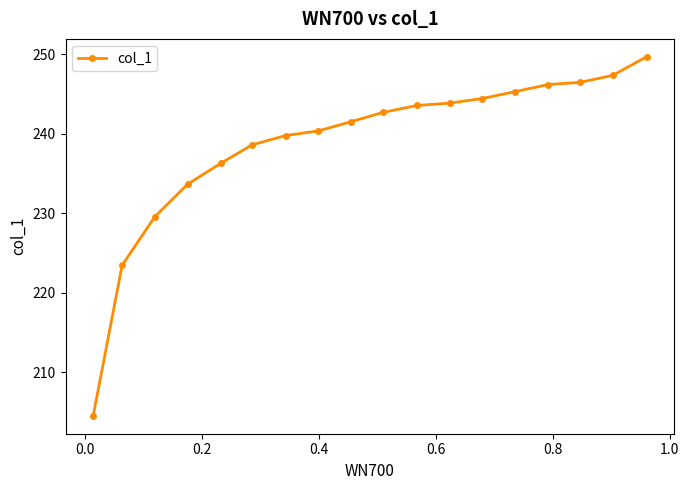

What is the minimum value shown in the chart?

204.5